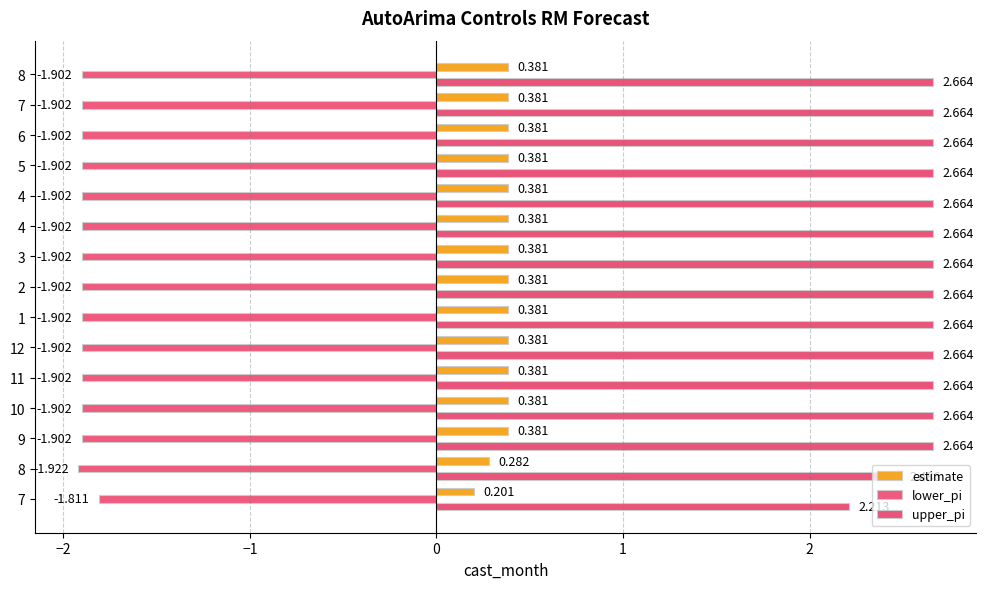

How many data points does each series have?

15